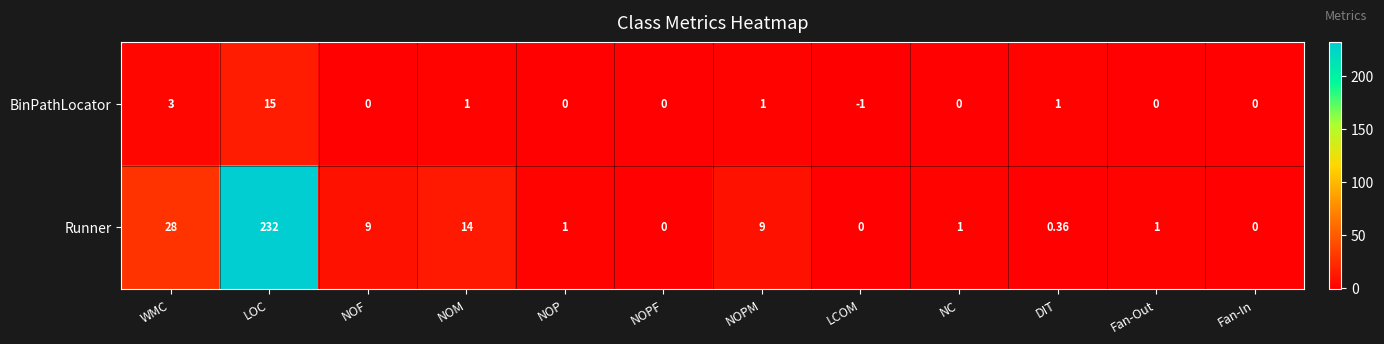

Rank the series by their average value, from lowest to highest.

BinPathLocator, Runner